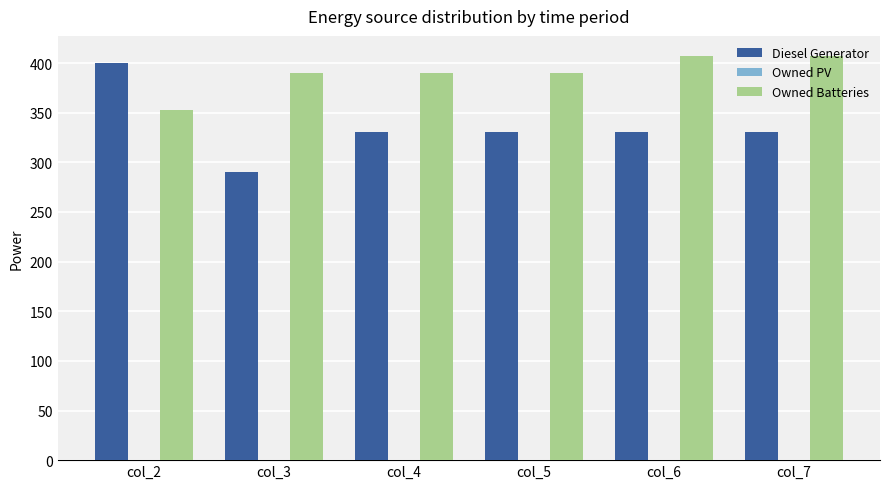

Are the bars horizontal?

No